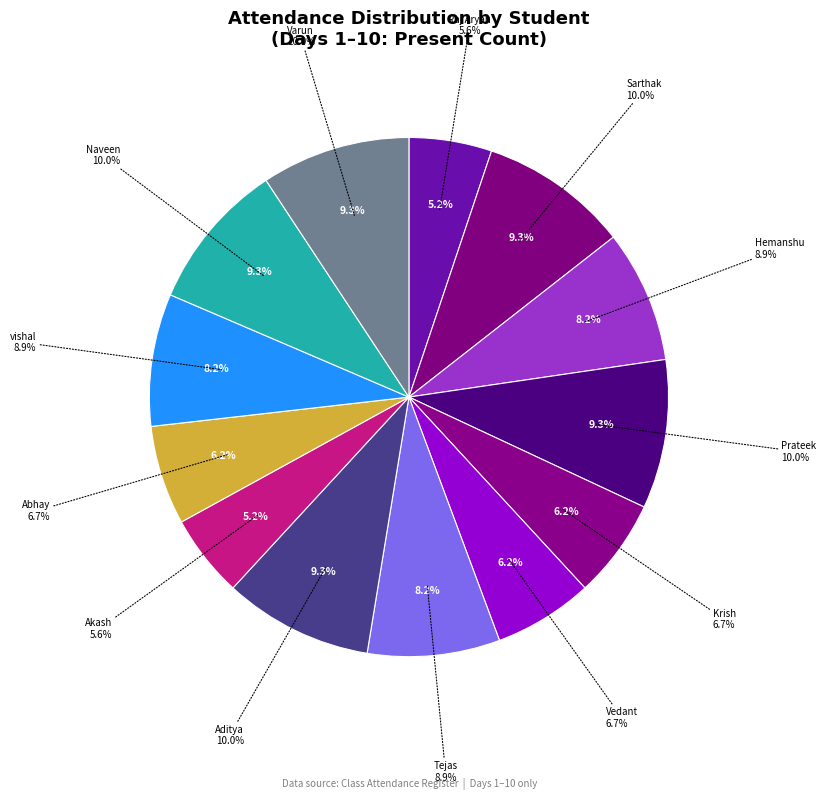

To the nearest percent, what portion does Prateek represent?

9%